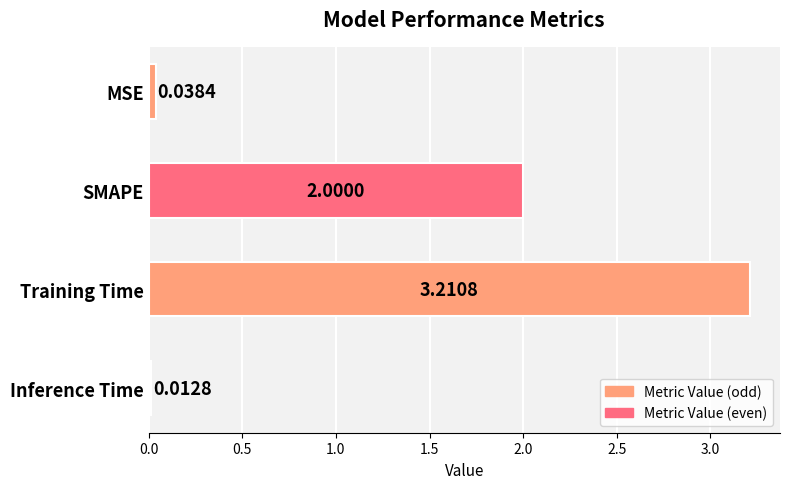

What is the change in value from Training Time to Inference Time?

-3.2